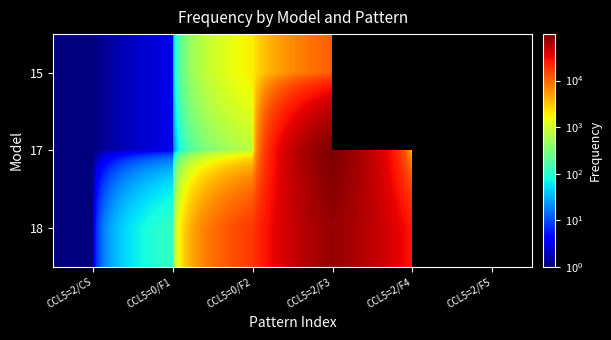

Between CCL5=0/F2 and CCL5=2/F5, which series saw the biggest shift?

17